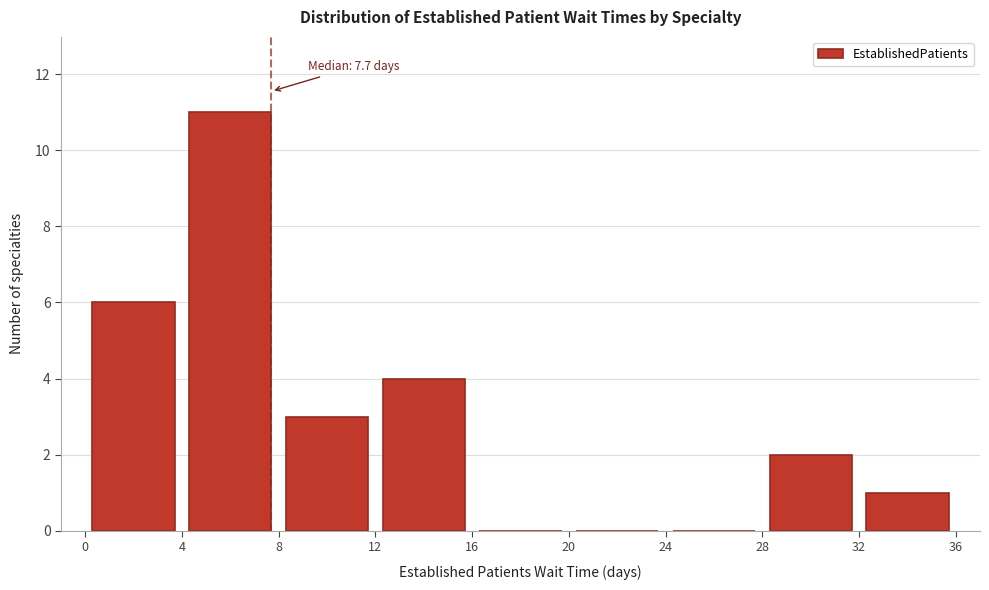

Which range on the x-axis has the tallest bar?

4 to 8